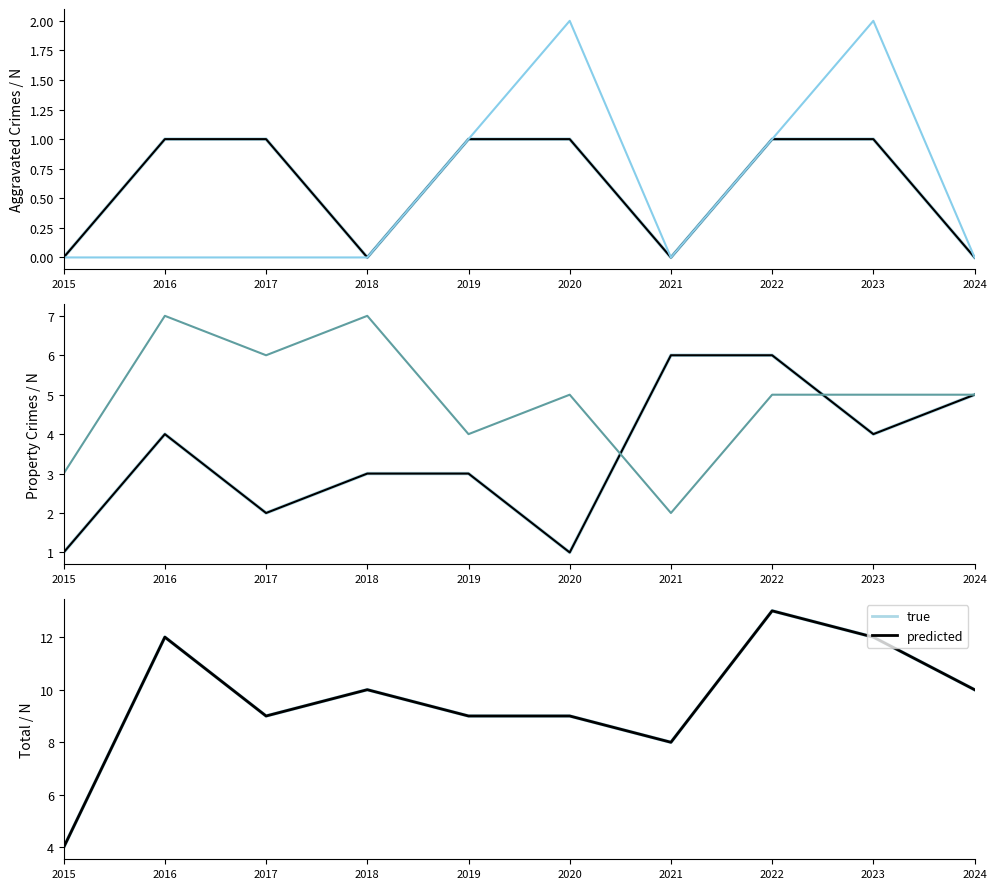

Which series has the largest range (max minus min)?

Total